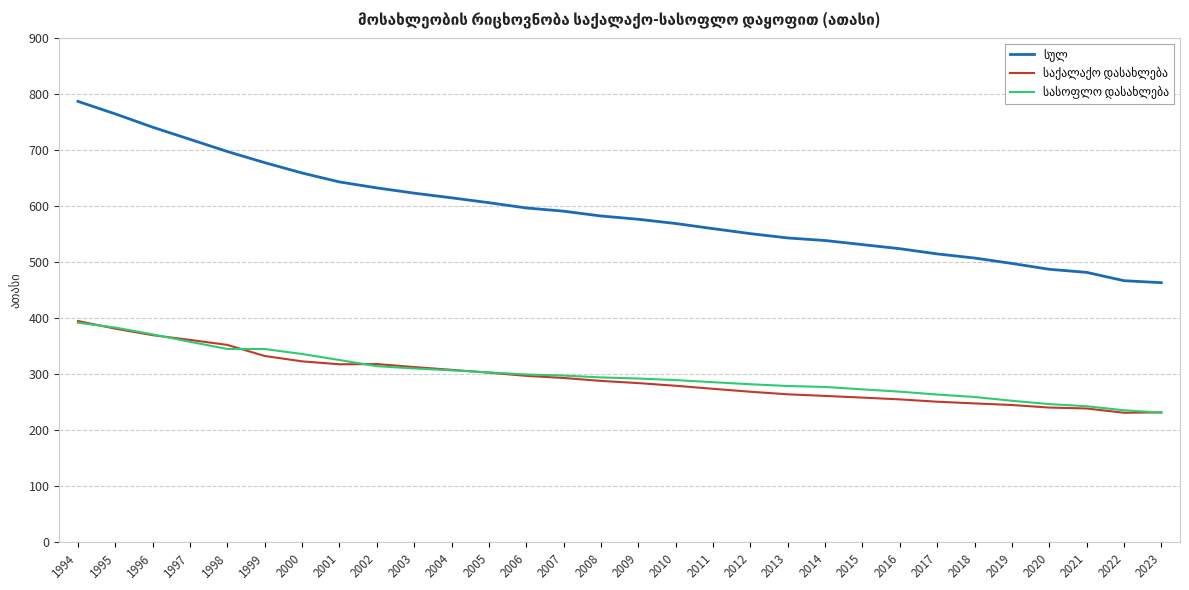

What is the total value across all series at 2007?

1181.2